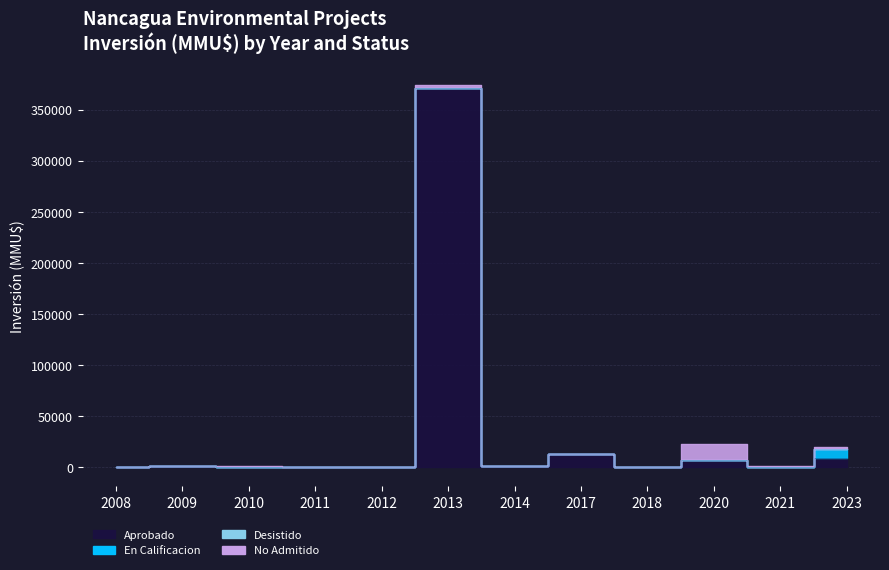

What is the maximum value for Aprobado?

371580